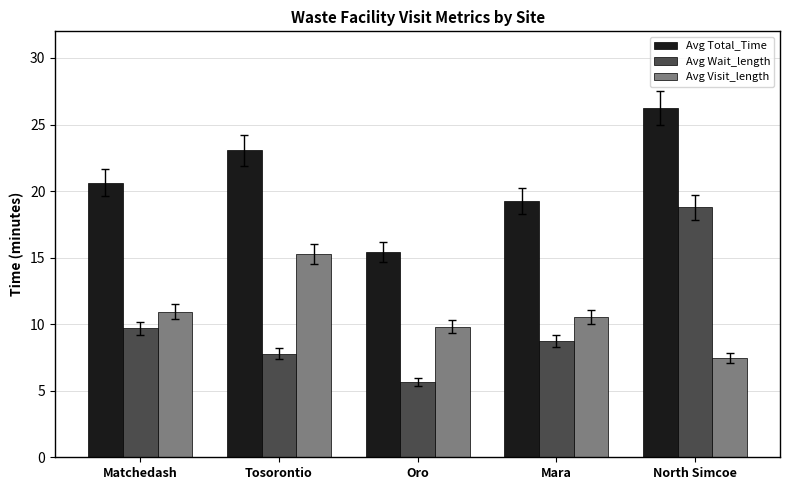

At how many categories does at least one series exceed 7?

5